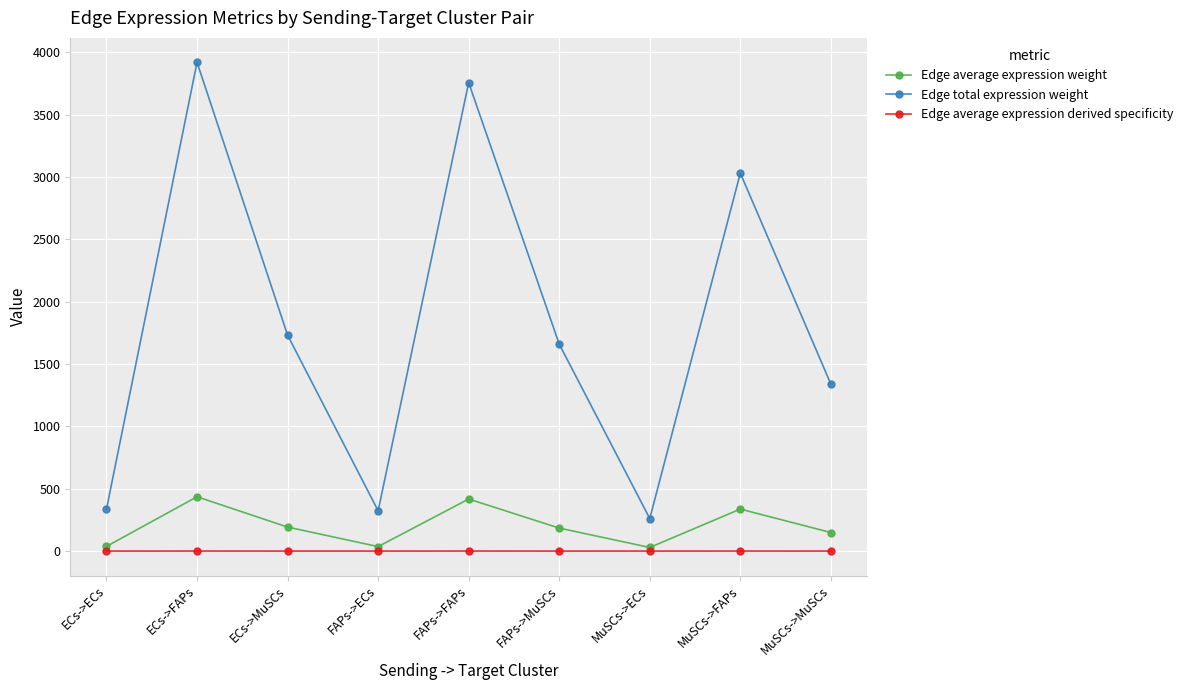

In Edge total expression weight, how many points are higher than both neighbors (excluding endpoints)?

3